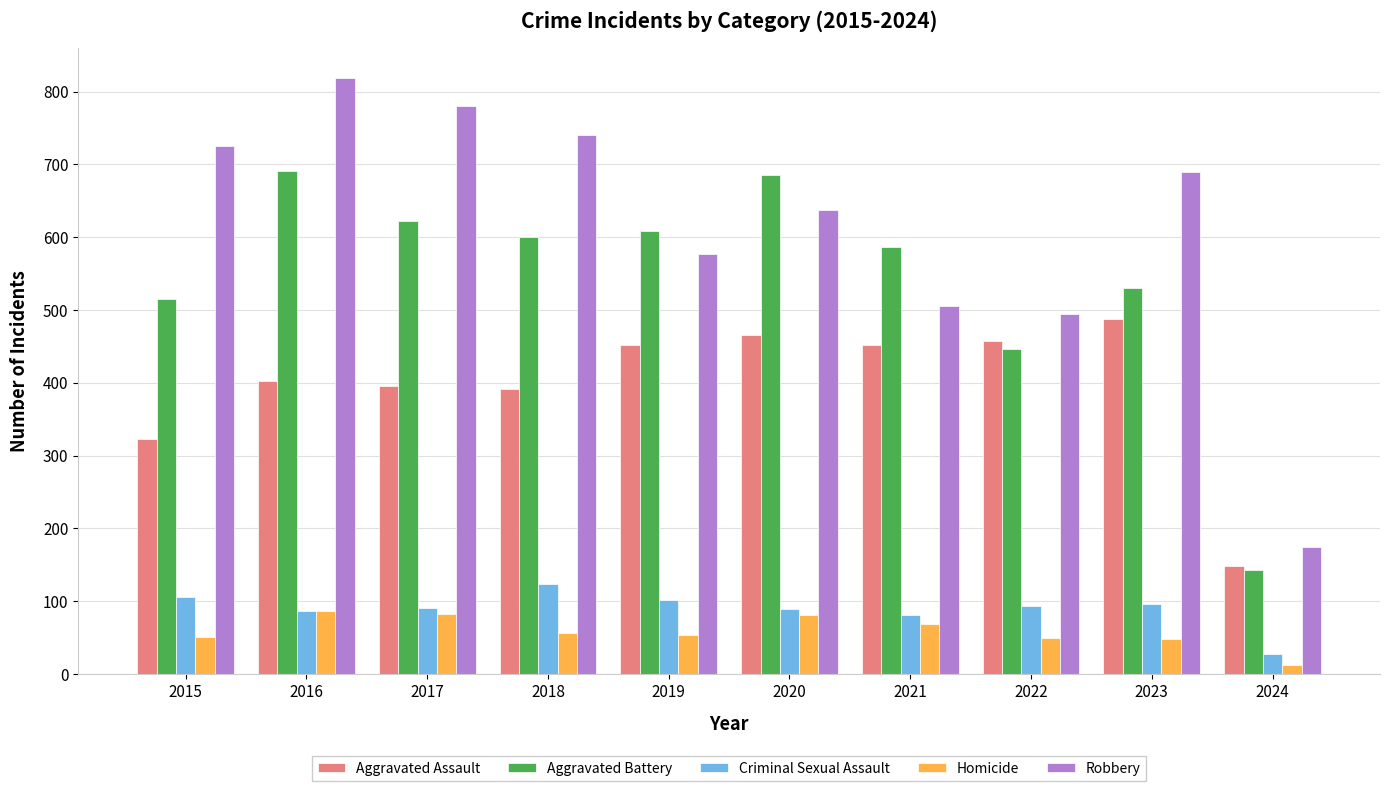

What is the difference between the maximum and minimum values in the Criminal Sexual Assault series?

96